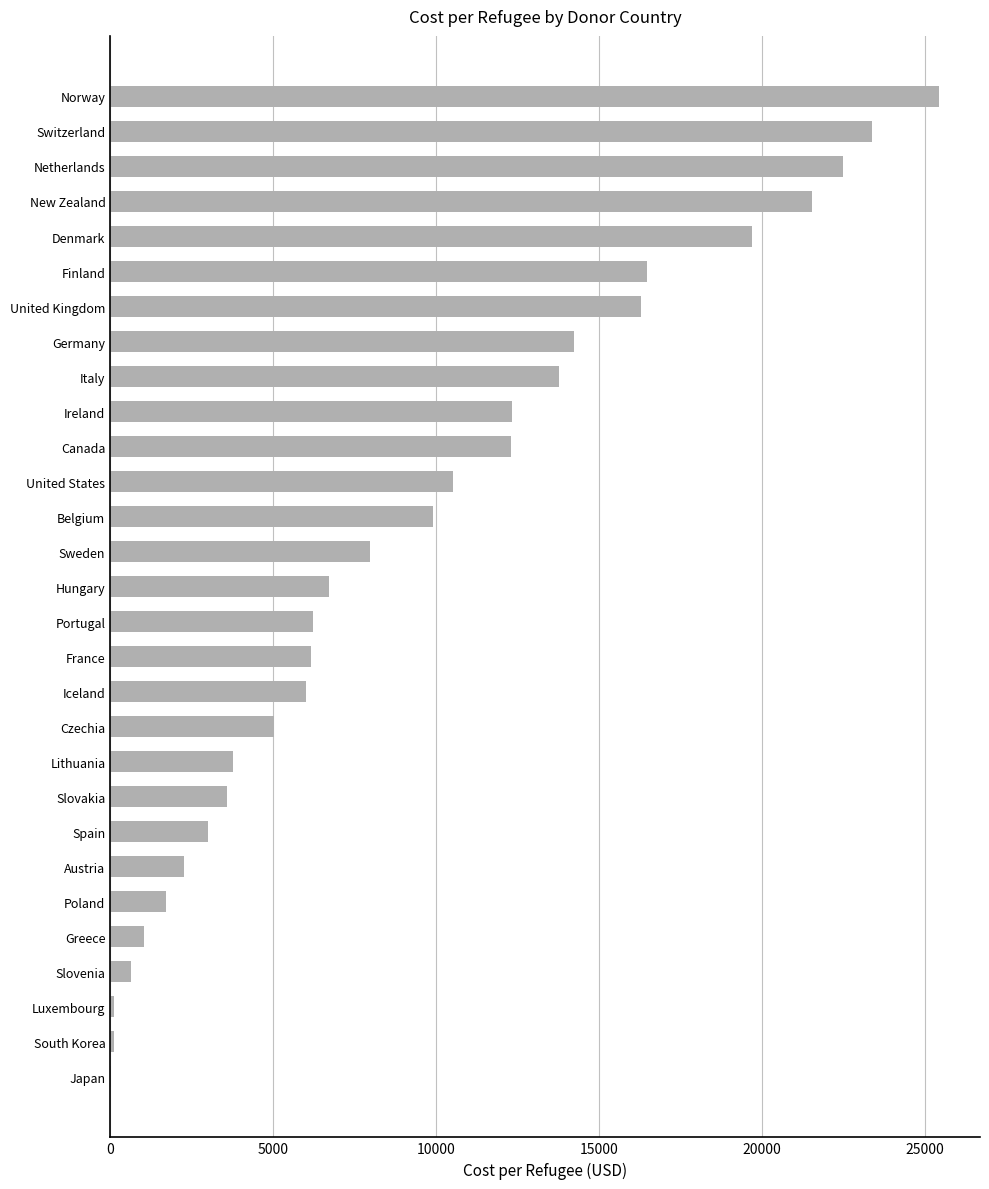

True or false: the data shows 13768.1 at Italy.

True